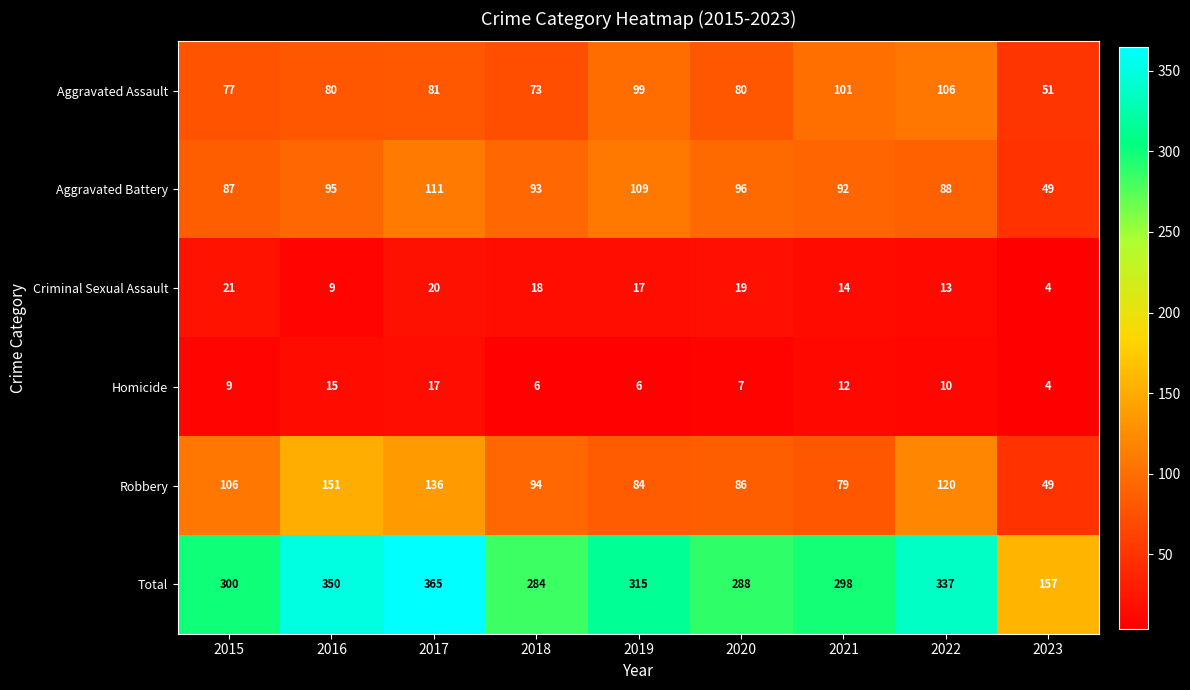

At 2018, list the series in order from largest to smallest.

Total, Robbery, Aggravated Battery, Aggravated Assault, Criminal Sexual Assault, Homicide